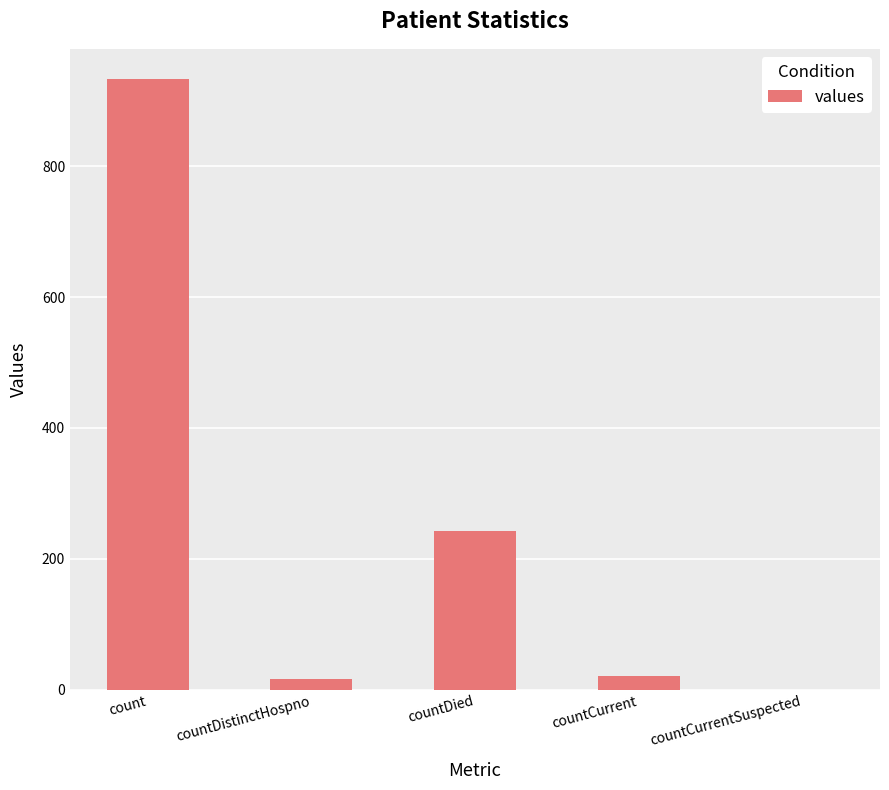

What is the change in value from count to countCurrentSuspected?

-933